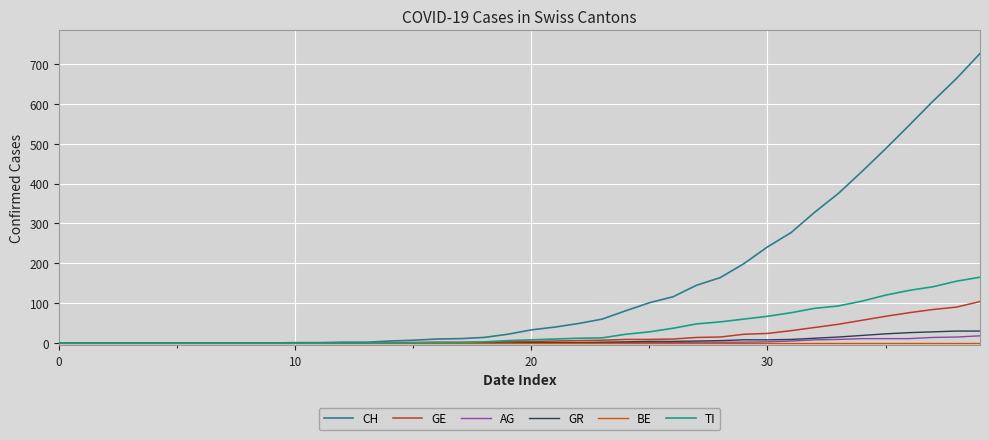

What is the maximum value shown in the chart?

726